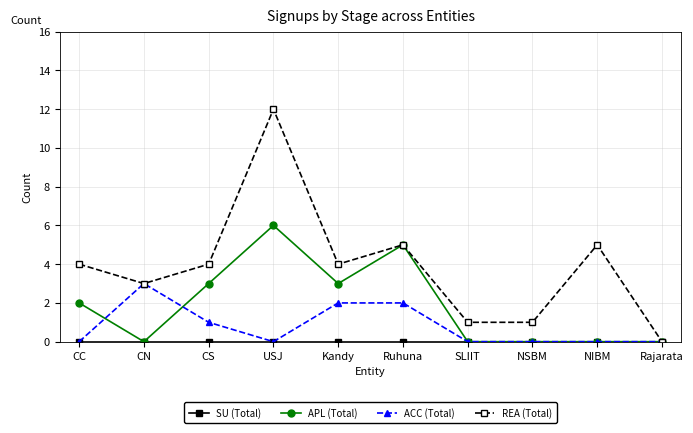

Which series has the widest spread of values?

REA (Total)